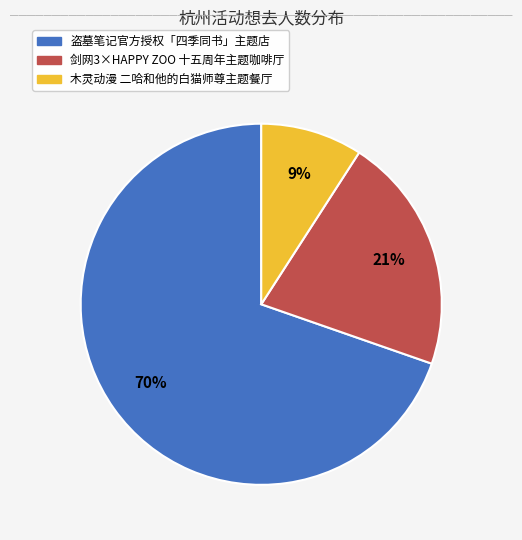

To the nearest percent, what is the average slice percentage?

33%